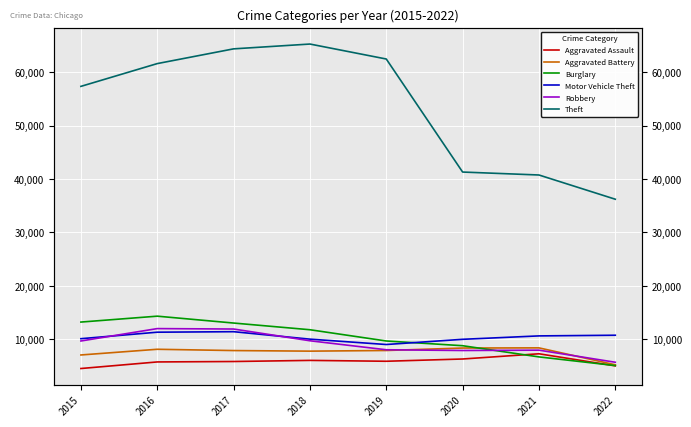

Reading left to right, transcribe all the data shown in this chart.

Aggravated Assault: 4480	5712	5793	6001	5840	6263	7241	4976
Aggravated Battery: 7018	8085	7845	7735	7857	8319	8348	5174
Burglary: 13184	14289	13001	11746	9639	8754	6655	5032
Motor Vehicle Theft: 10068	11286	11380	9983	8978	9953	10592	10716
Robbery: 9638	11960	11880	9679	7994	7855	7920	5652
Theft: 57350	61618	64380	65282	62478	41296	40743	36202